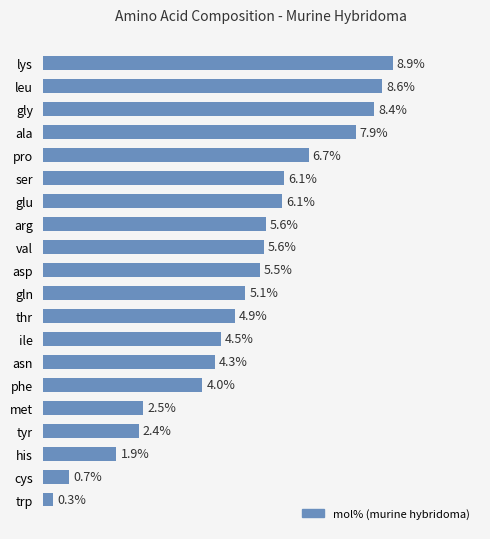

What is the label of the 14th bar from the top?

asn